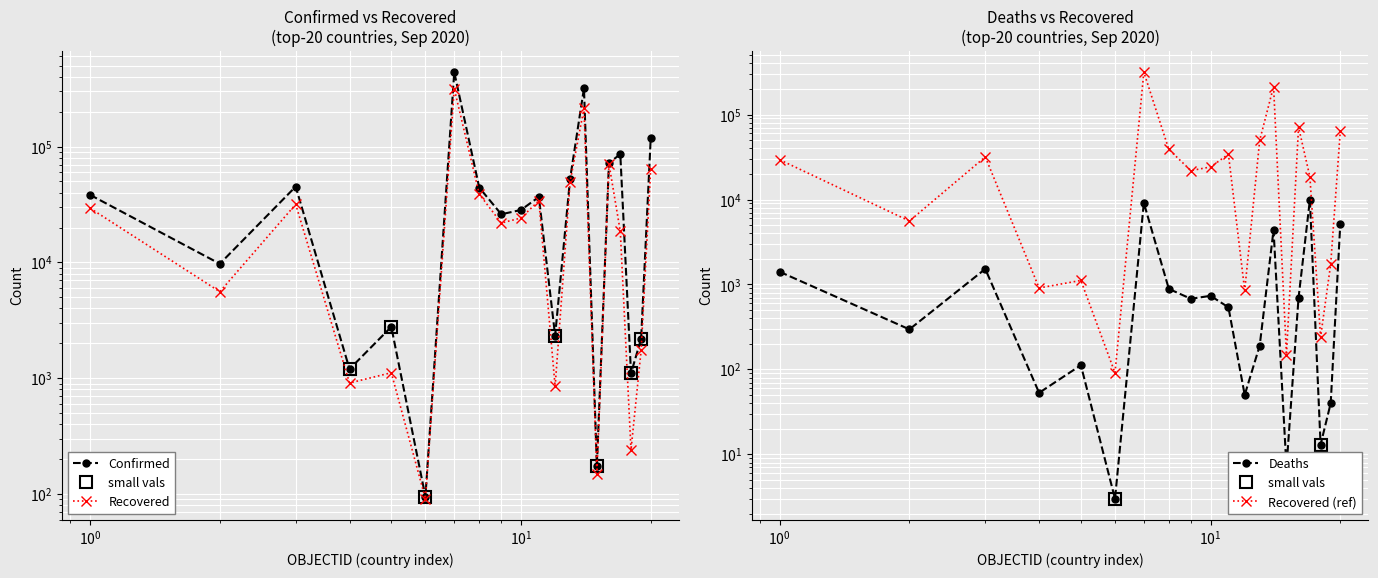

True or false: Deaths has a value of 1127 at Australia.

False